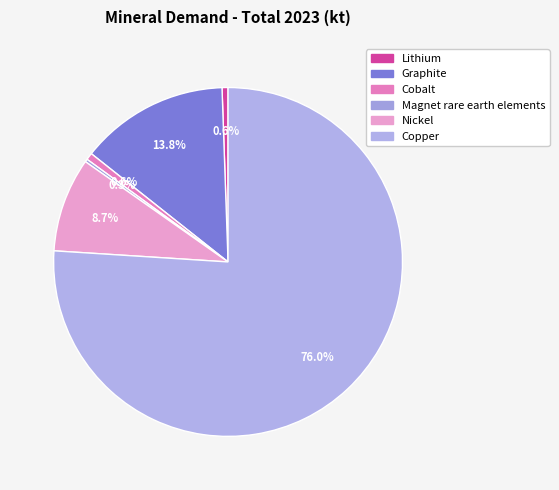

What percentage is the Copper slice, to the nearest percent?

76%